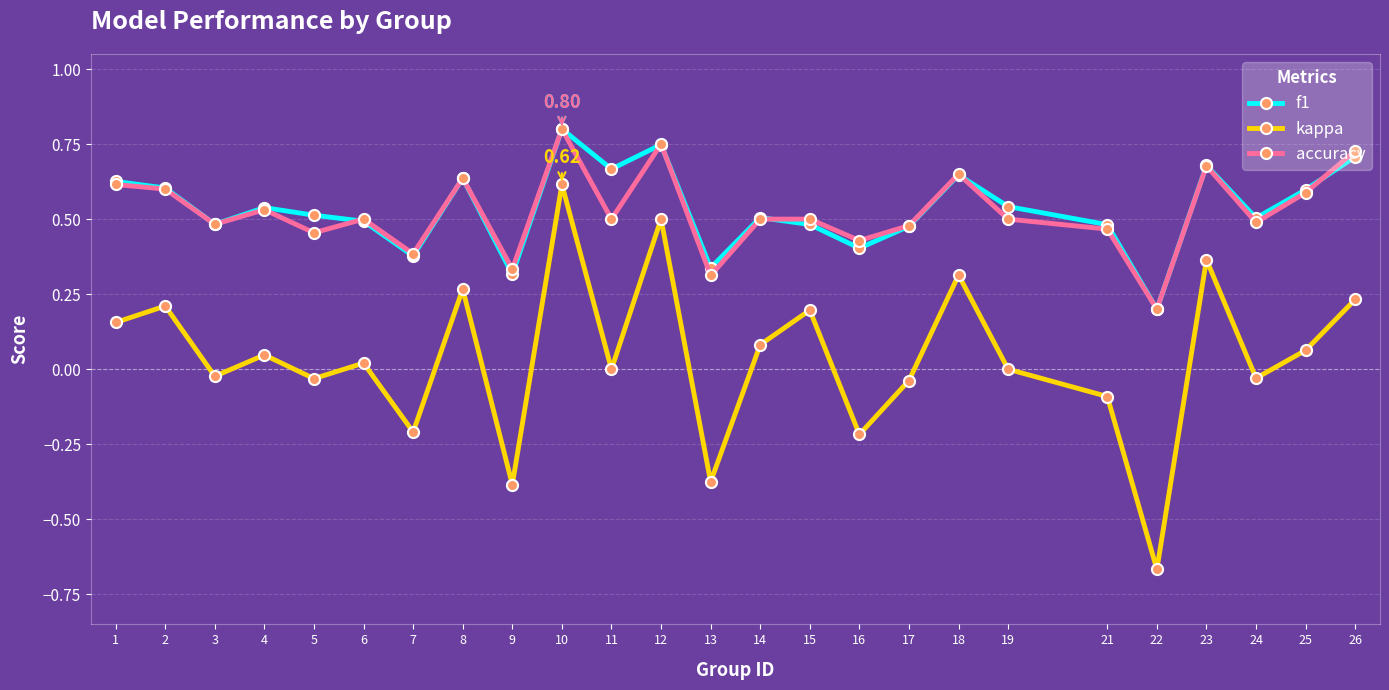

True or false: f1 and kappa cross at least once.

False